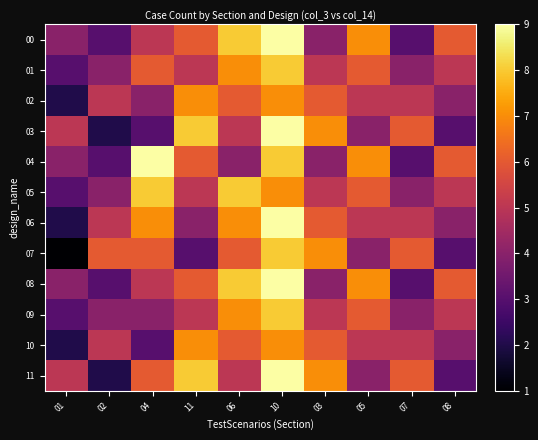

Reading right to left, list all the values displayed in this chart.

00: 08=6	07=3	05=7	03=4	10=9	06=8	11=6	04=5	02=3	01=4
01: 08=5	07=4	05=6	03=5	10=8	06=7	11=5	04=6	02=4	01=3
02: 08=4	07=5	05=5	03=6	10=7	06=6	11=7	04=4	02=5	01=2
03: 08=3	07=6	05=4	03=7	10=9	06=5	11=8	04=3	02=2	01=5
04: 08=6	07=3	05=7	03=4	10=8	06=4	11=6	04=9	02=3	01=4
05: 08=5	07=4	05=6	03=5	10=7	06=8	11=5	04=8	02=4	01=3
06: 08=4	07=5	05=5	03=6	10=9	06=7	11=4	04=7	02=5	01=2
07: 08=3	07=6	05=4	03=7	10=8	06=6	11=3	04=6	02=6	01=1
08: 08=6	07=3	05=7	03=4	10=9	06=8	11=6	04=5	02=3	01=4
09: 08=5	07=4	05=6	03=5	10=8	06=7	11=5	04=4	02=4	01=3
10: 08=4	07=5	05=5	03=6	10=7	06=6	11=7	04=3	02=5	01=2
11: 08=3	07=6	05=4	03=7	10=9	06=5	11=8	04=6	02=2	01=5